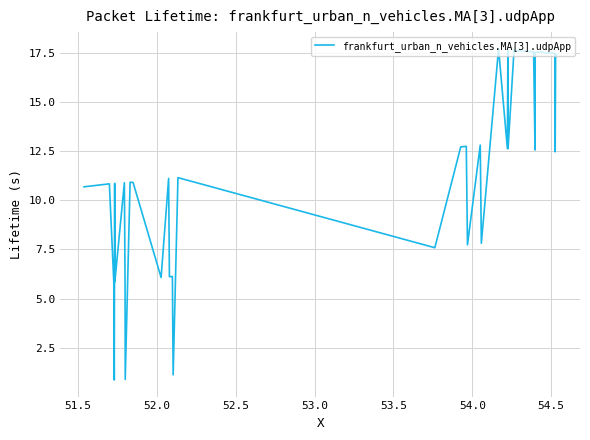

What is the difference between the maximum and minimum values?

16.8